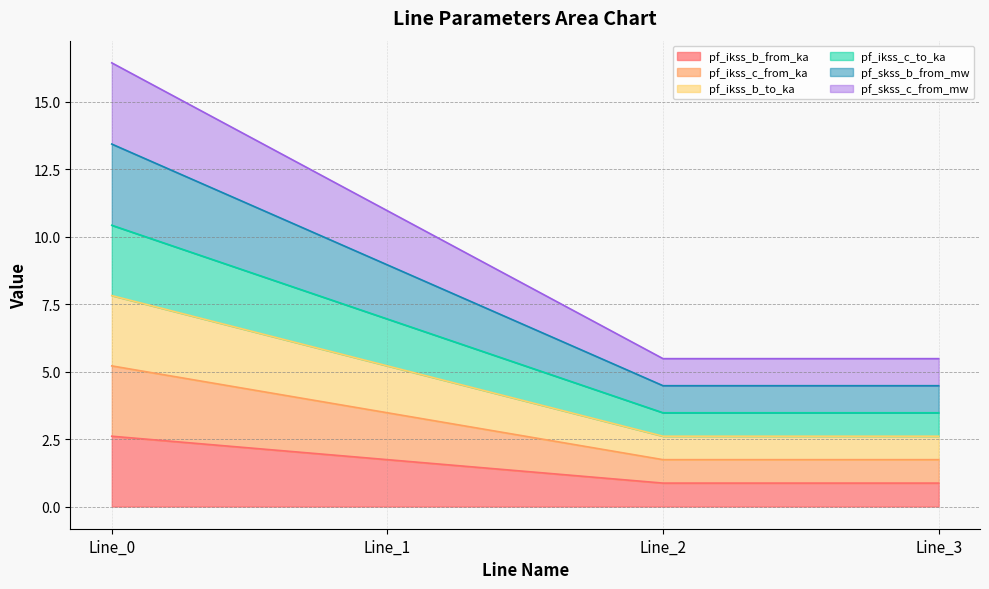

What is the sum of the pf_ikss_b_from_ka values at Line_1 and Line_3?

2.6